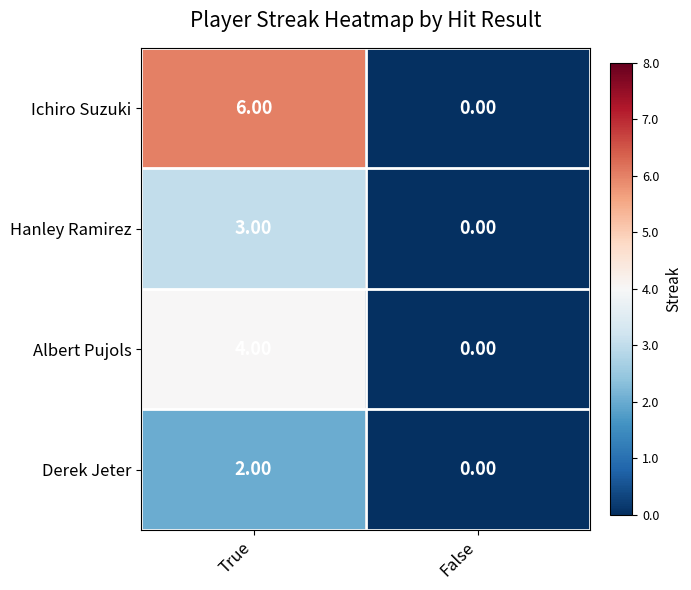

Between True and False, which series saw the biggest shift?

Ichiro Suzuki